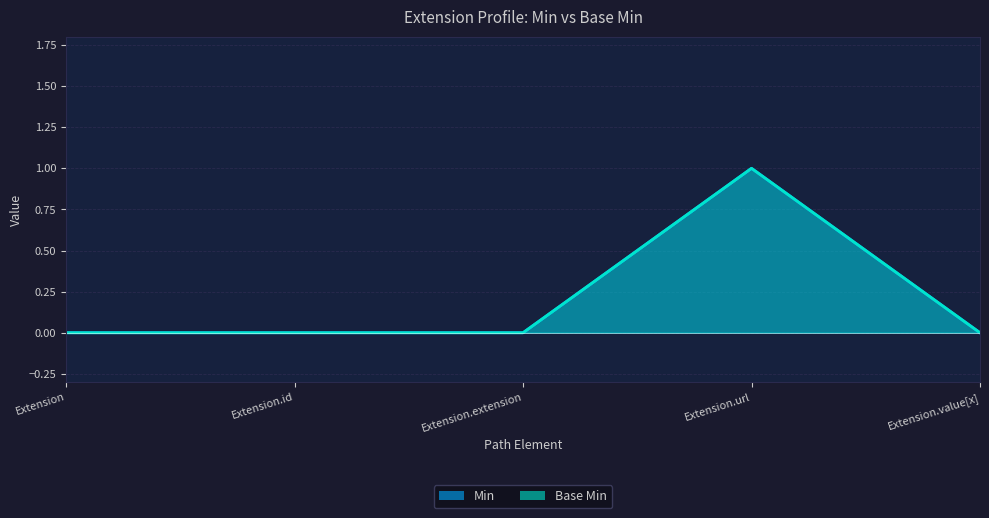

How many data points in Base Min are above 0?

1